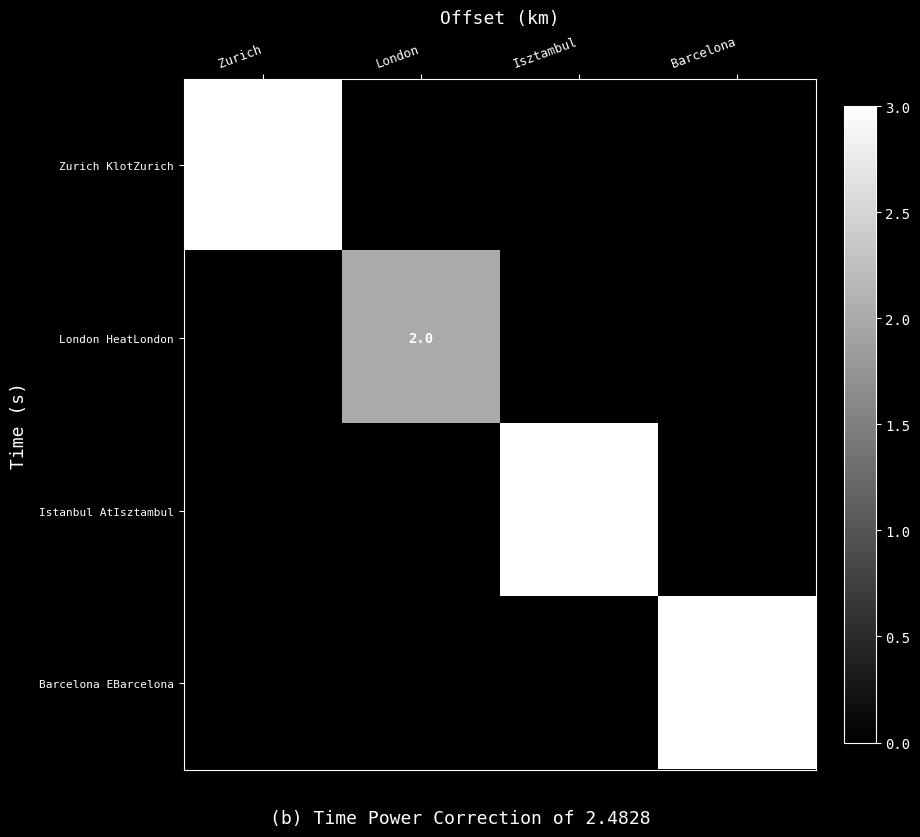

At which category is the sum across all series the highest?

Zurich